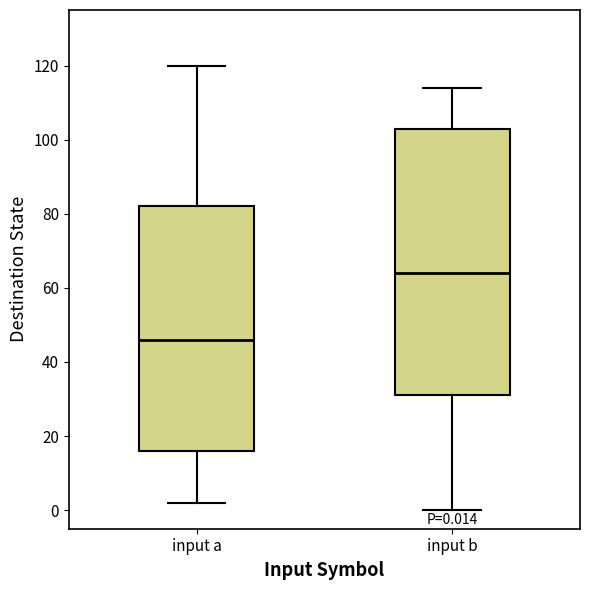

Which box is the tallest, from its lower edge to its upper edge?

input b